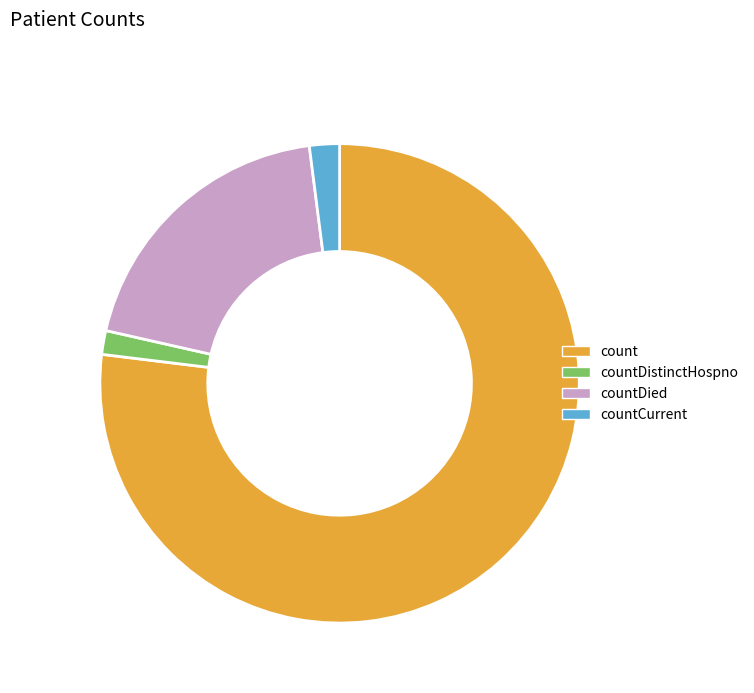

Which slice is the largest?

count